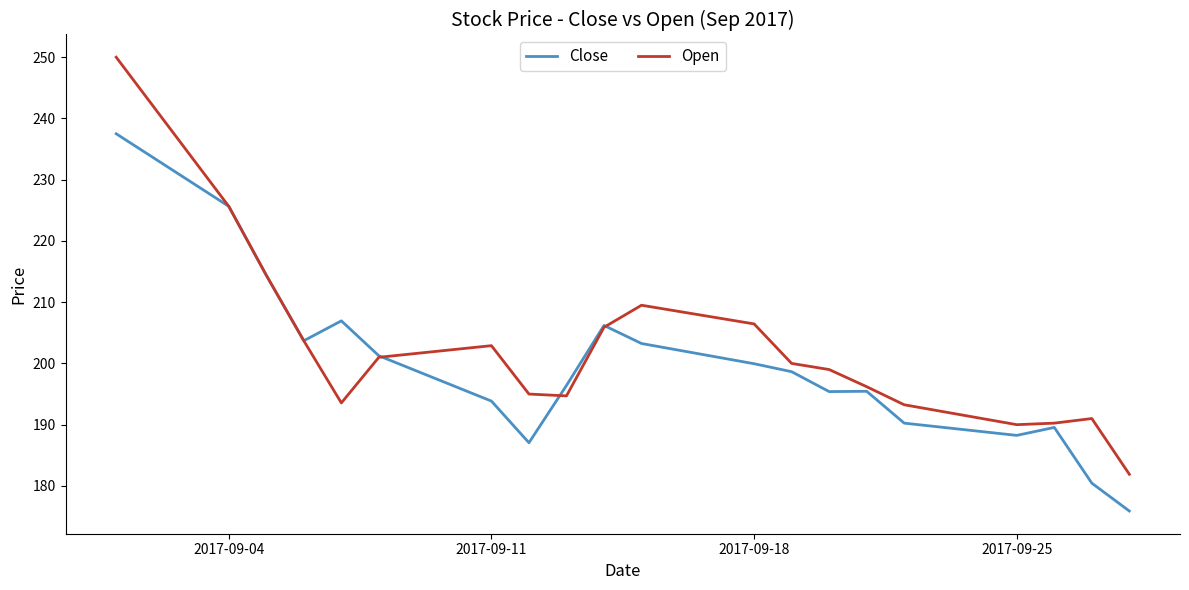

What is the smallest value displayed?

175.9